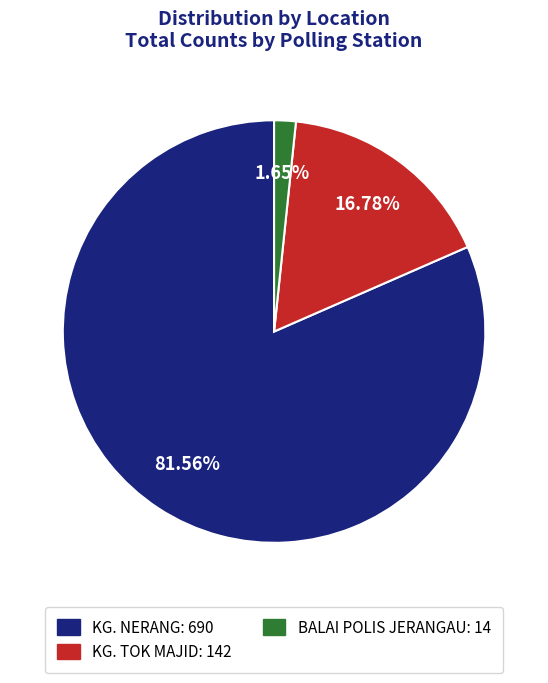

To the nearest percent, what is the difference between the KG. TOK MAJID and KG. NERANG slice percentages?

65%